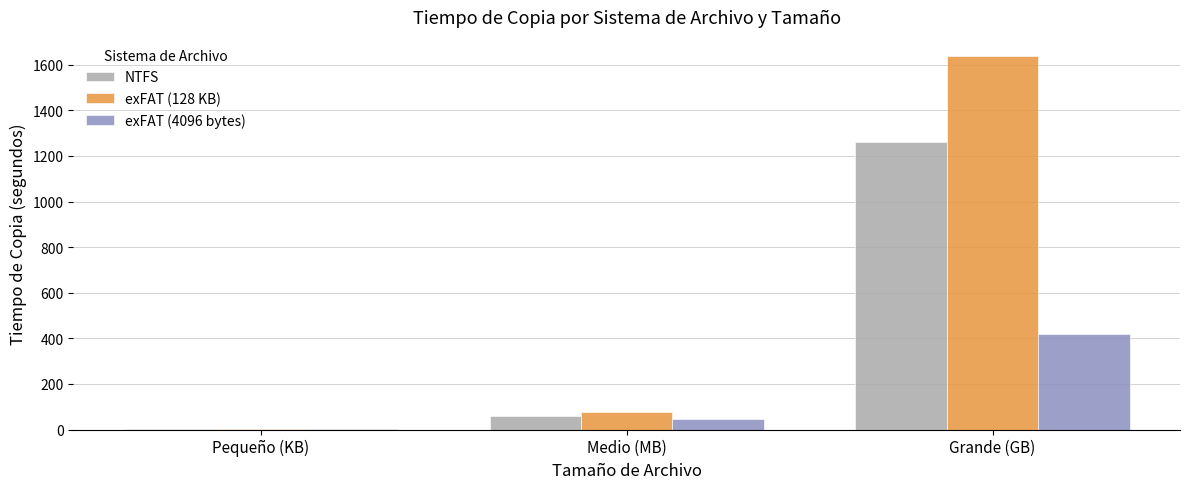

The exFAT (4096 bytes) series shows 45 at Medio (MB). True or false?

True